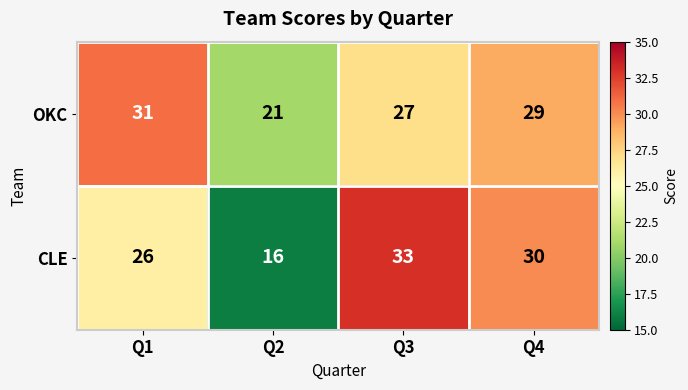

How many data points does each series have?

4